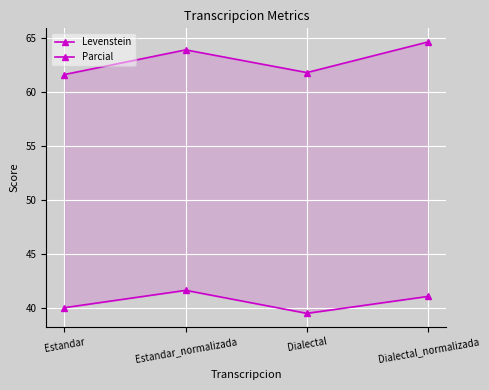

Reading left to right, extract all data points from this chart.

Levenstein: Estandar=40.0	Estandar_normalizada=41.6	Dialectal=39.5	Dialectal_normalizada=41.0
Parcial: Estandar=61.6	Estandar_normalizada=63.9	Dialectal=61.8	Dialectal_normalizada=64.6